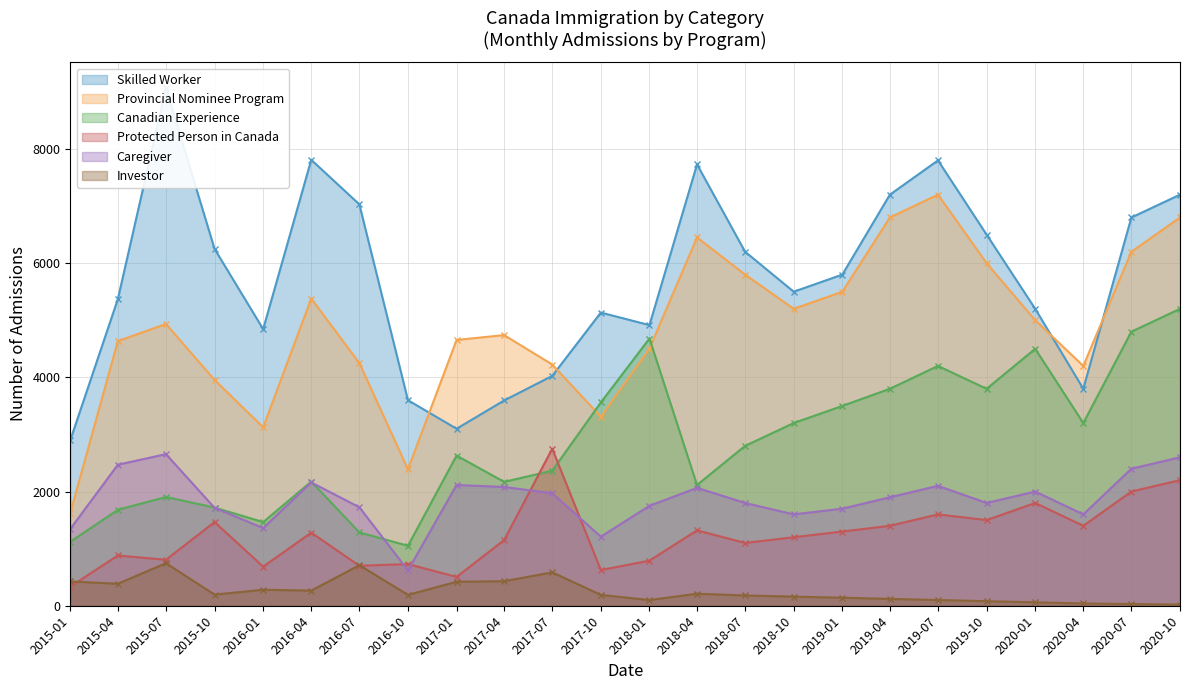

What position from the left is 2017-10?

12